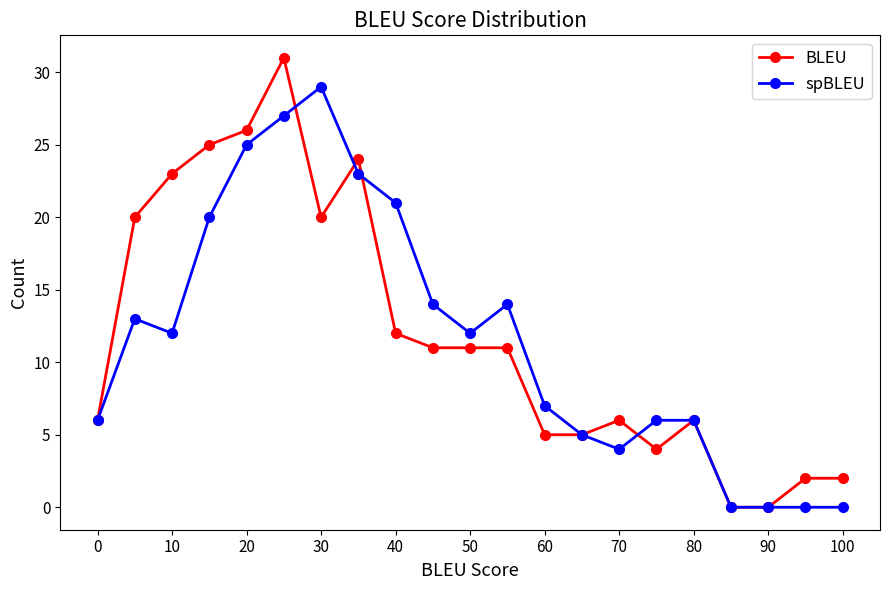

Which series has the largest range (max minus min)?

BLEU